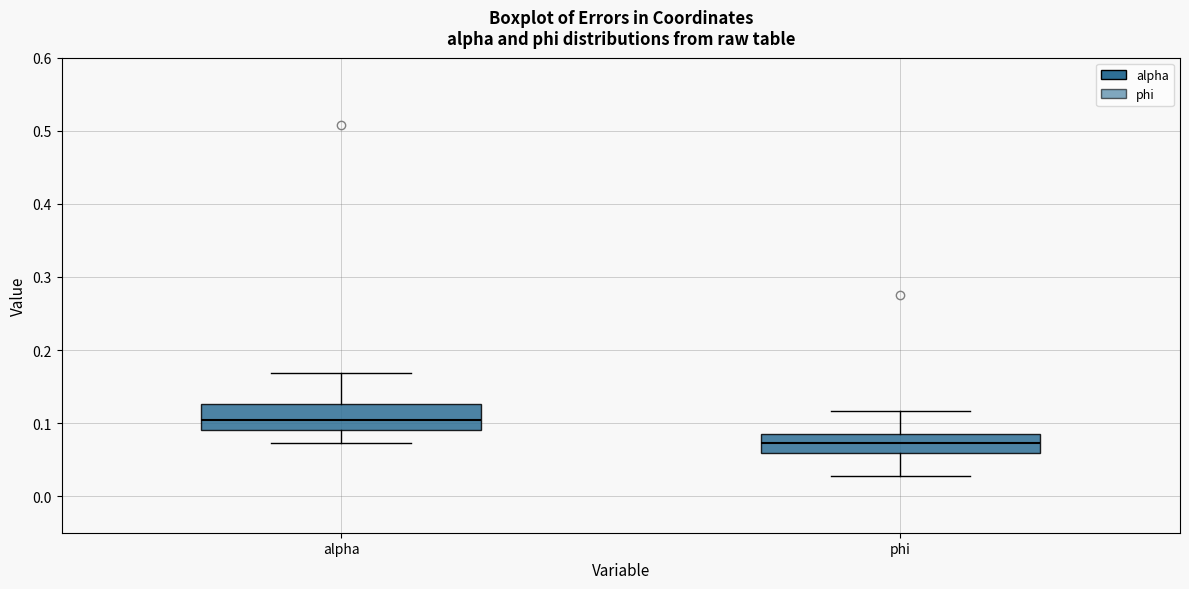

Where is the lower edge of the box for phi on the y-axis? The values are not printed on the chart, so give them approximately, as read against the axis.

0.06